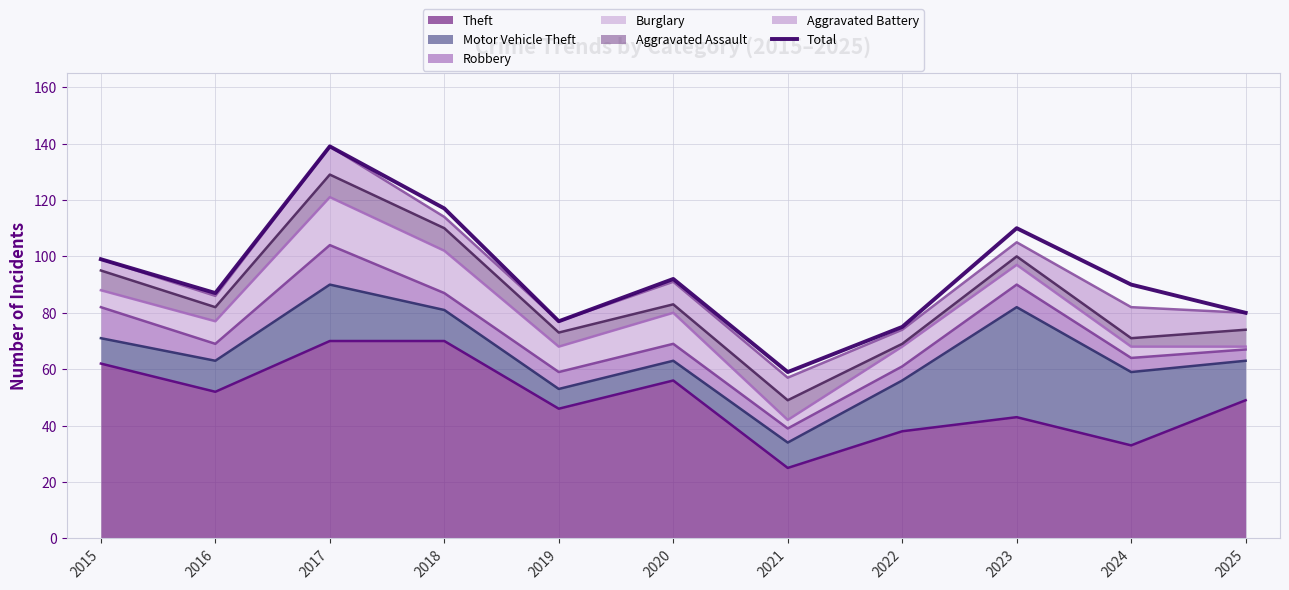

List the labels in order of value, largest first.

2017, 2018, 2023, 2015, 2020, 2024, 2016, 2025, 2019, 2022, 2021